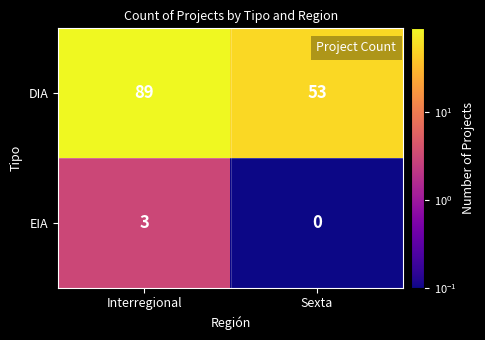

Which series has the widest spread of values?

DIA